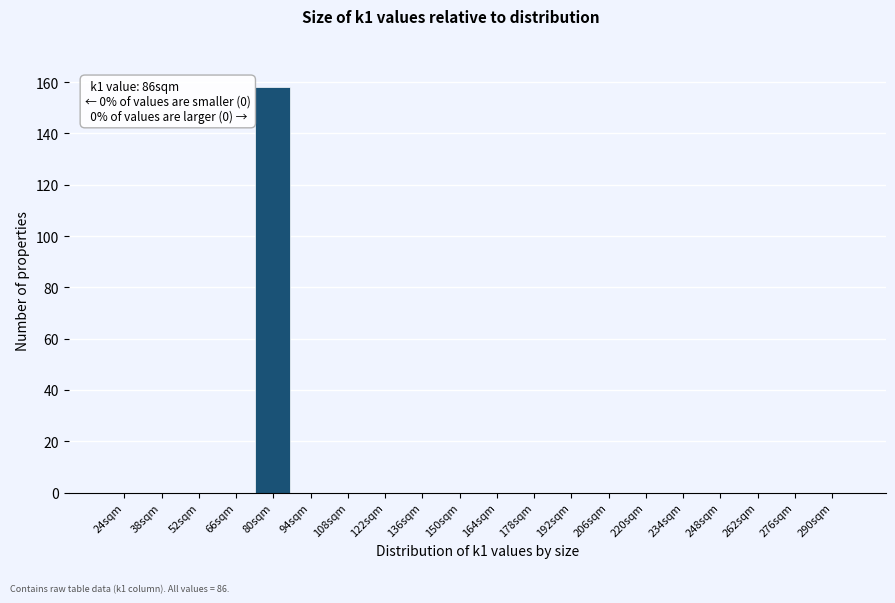

Reading left to right, what are all the values shown in this chart?

24sqm=0	38sqm=0	52sqm=0	66sqm=0	80sqm=158	94sqm=0	108sqm=0	122sqm=0	136sqm=0	150sqm=0	164sqm=0	178sqm=0	192sqm=0	206sqm=0	220sqm=0	234sqm=0	248sqm=0	262sqm=0	276sqm=0	290sqm=0